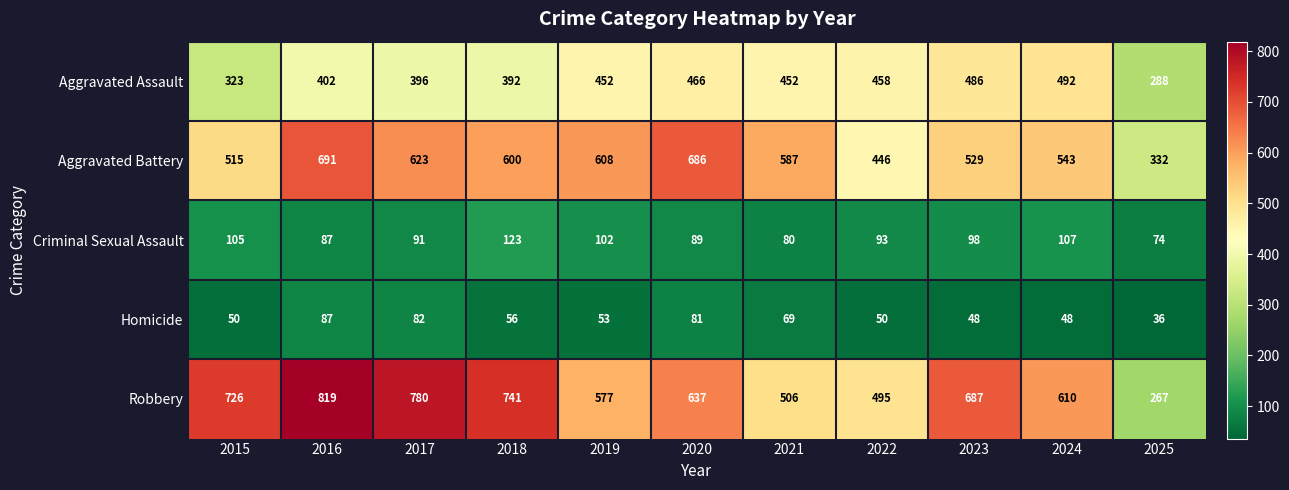

Rank the series by their maximum value, from highest to lowest.

Robbery, Aggravated Battery, Aggravated Assault, Criminal Sexual Assault, Homicide